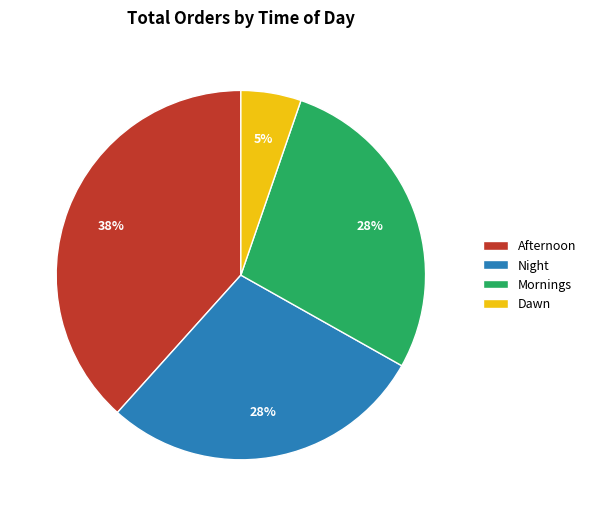

To the nearest percent, what is the combined percentage of Afternoon and Night?

67%